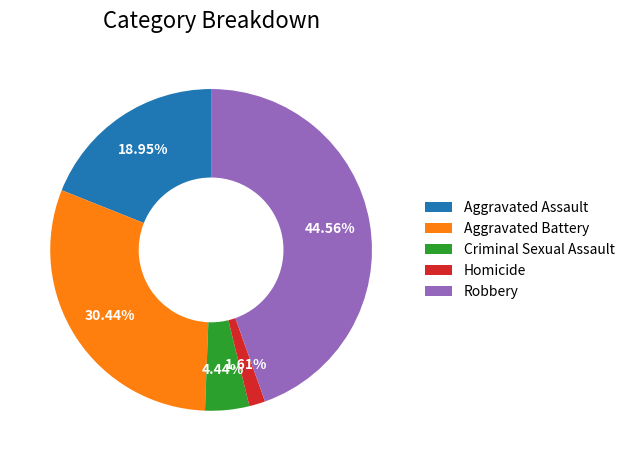

How many segments does this pie chart have?

5